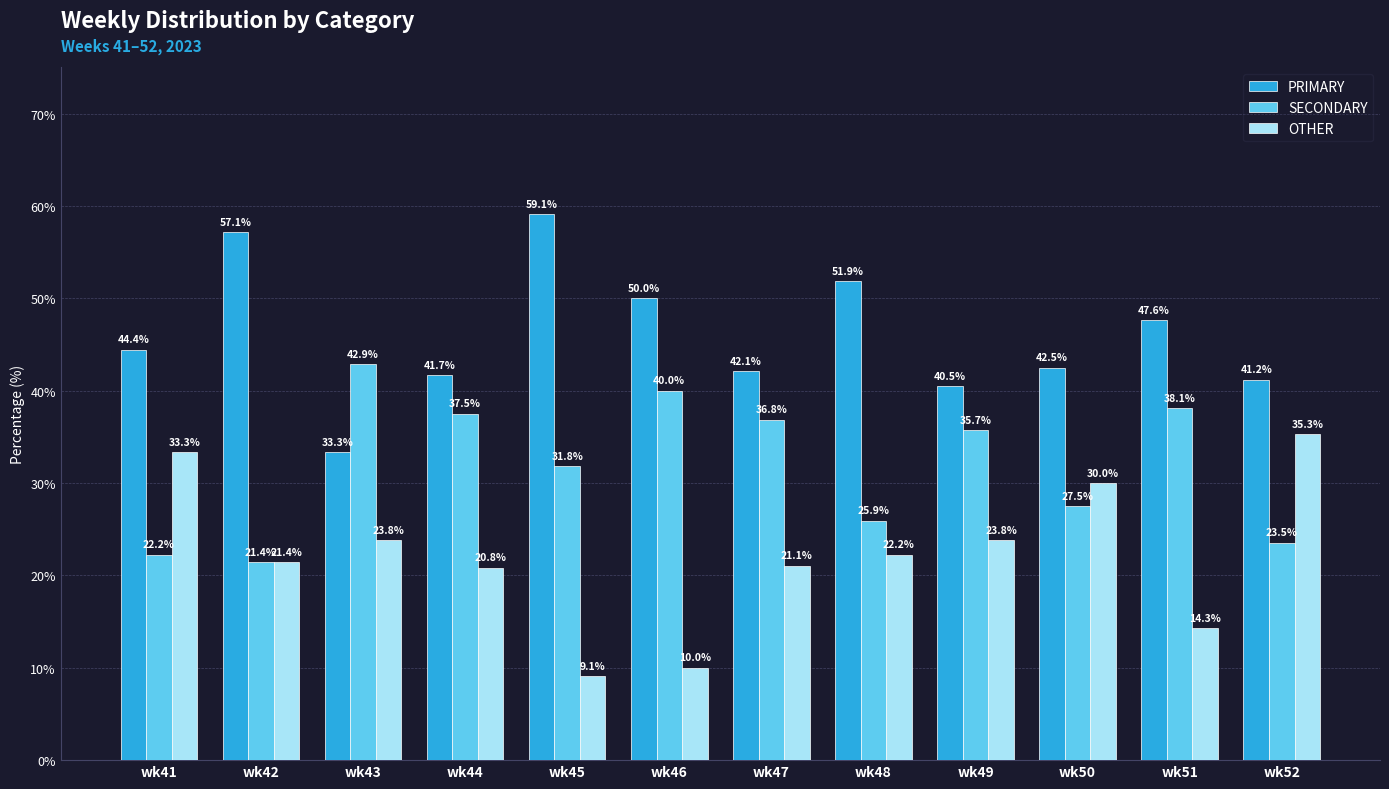

What are all the series names shown in the legend?

PRIMARY, SECONDARY, OTHER